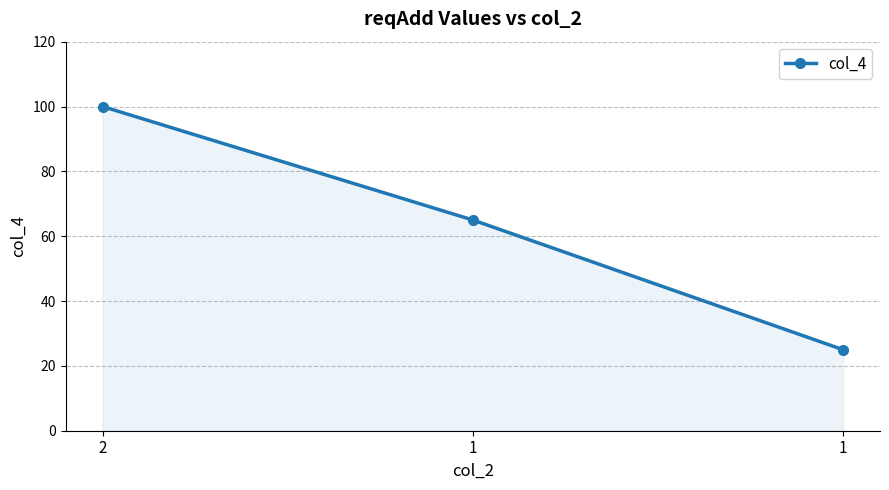

How many values are below 65?

1